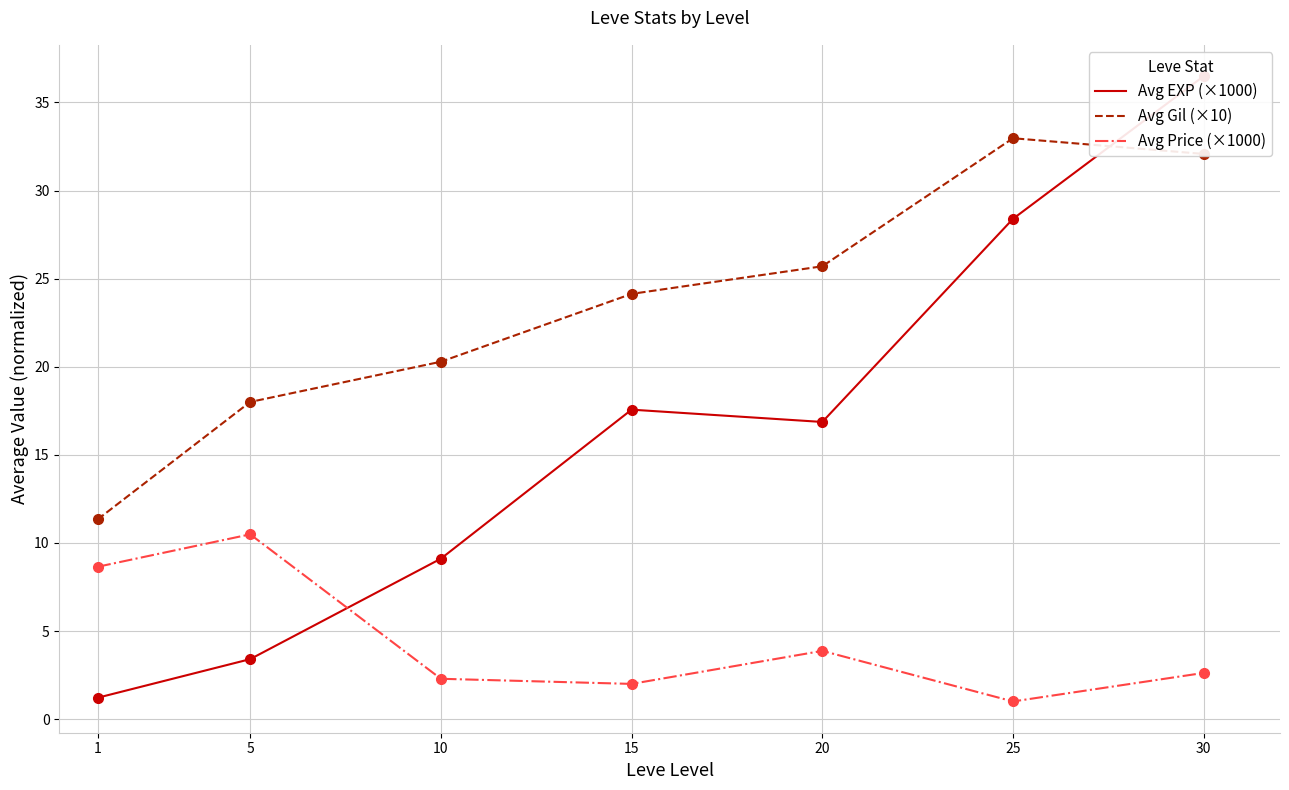

Is it true that Avg EXP (×1000) equals 1.2 at 1?

True